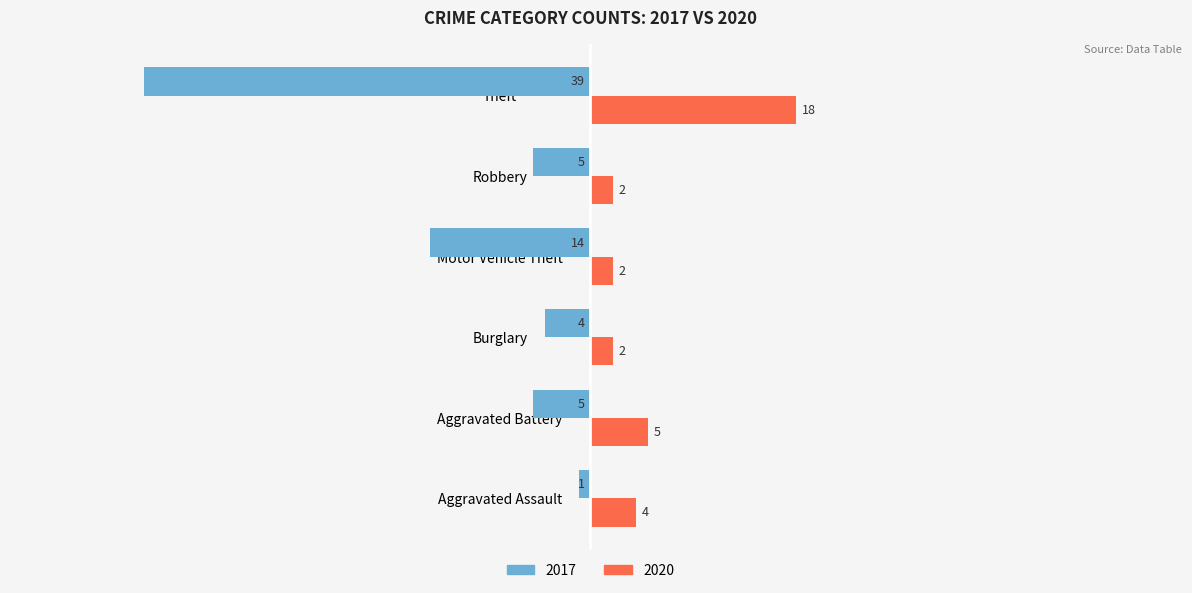

What are all the series names shown in the legend?

2017, 2020